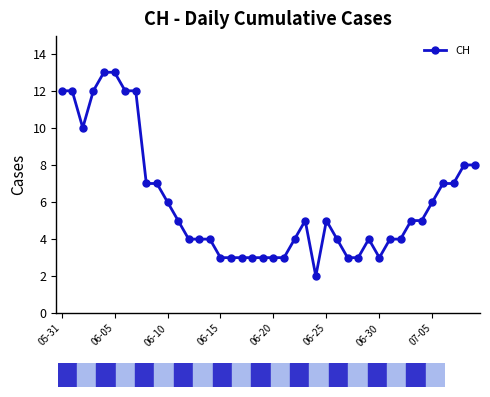

True or false: the data has more than 0 interior local peaks.

True